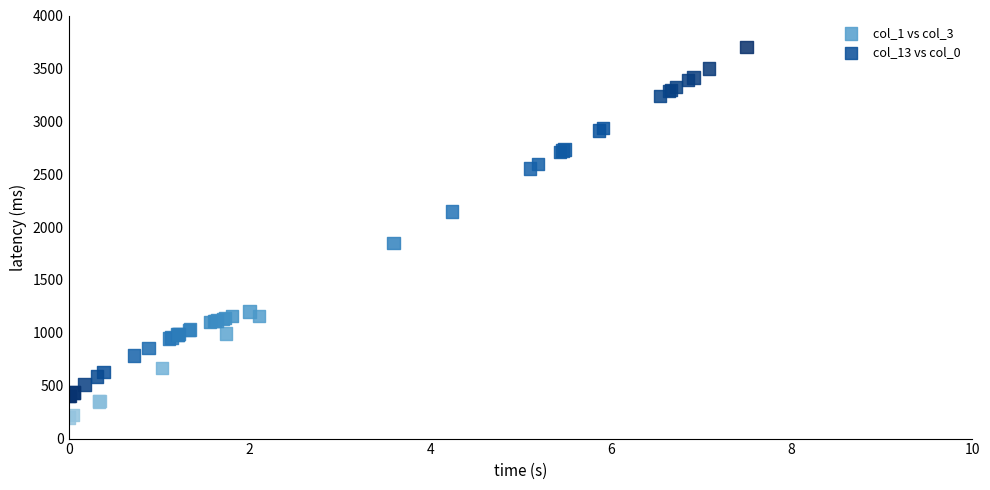

Which series has the widest spread of Y values?

col_1 vs col_3